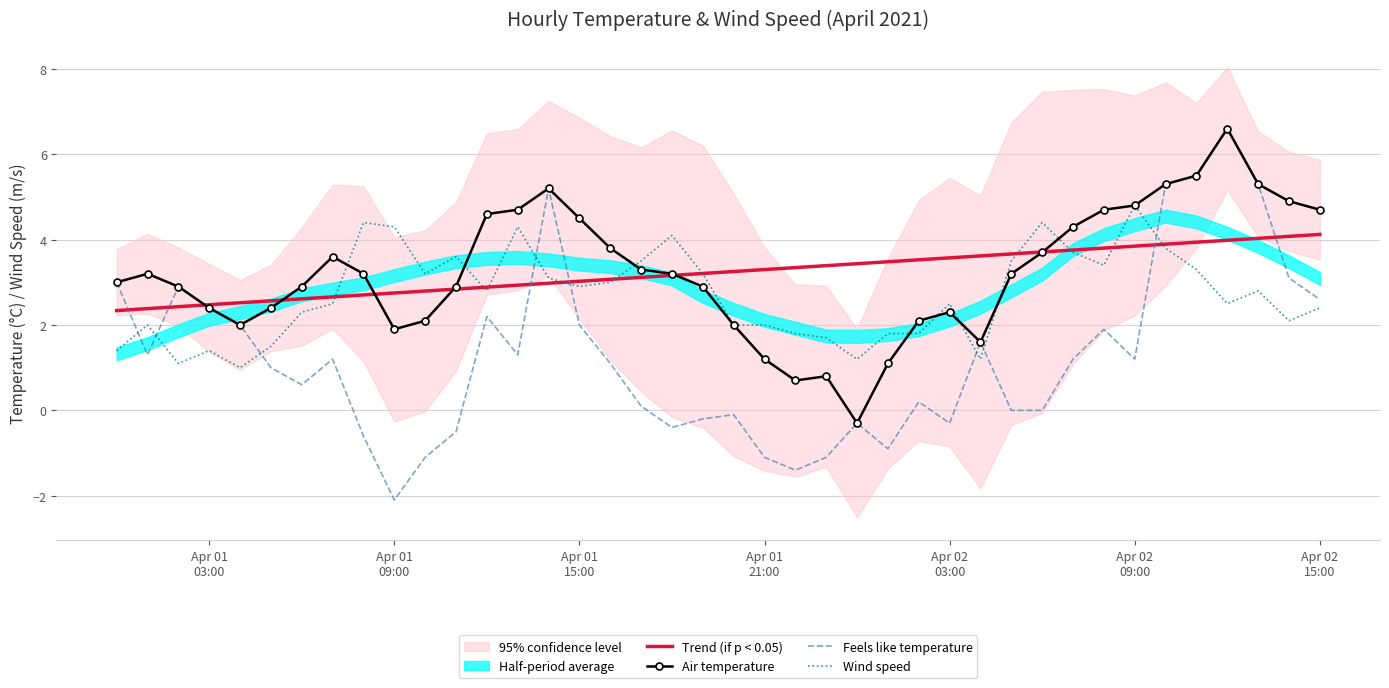

What is the smallest value displayed?

-2.1